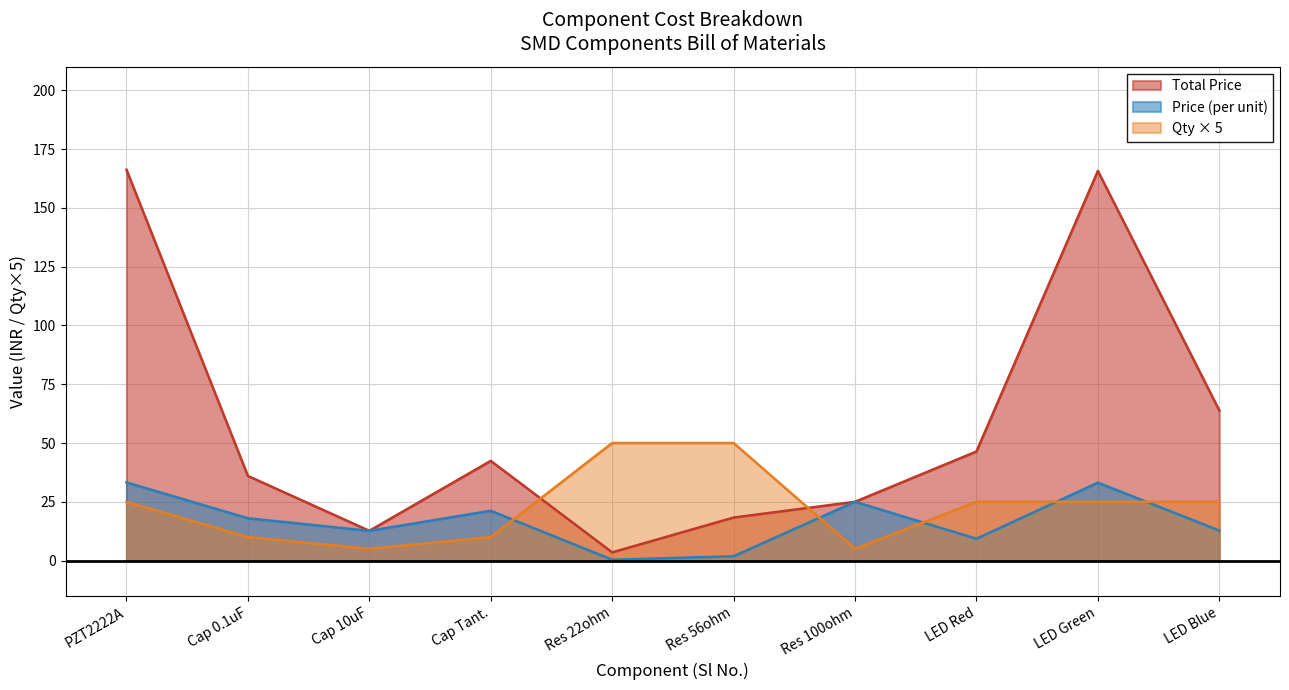

Is it true that Price (per unit) equals 1.8 at Res 56ohm?

True